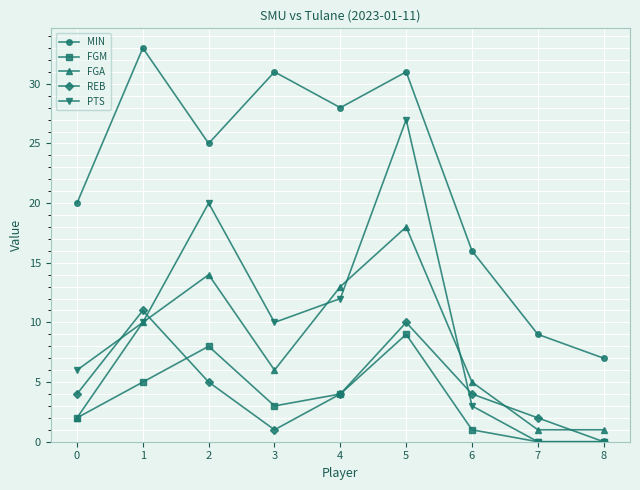

Which series has the widest spread of values?

PTS